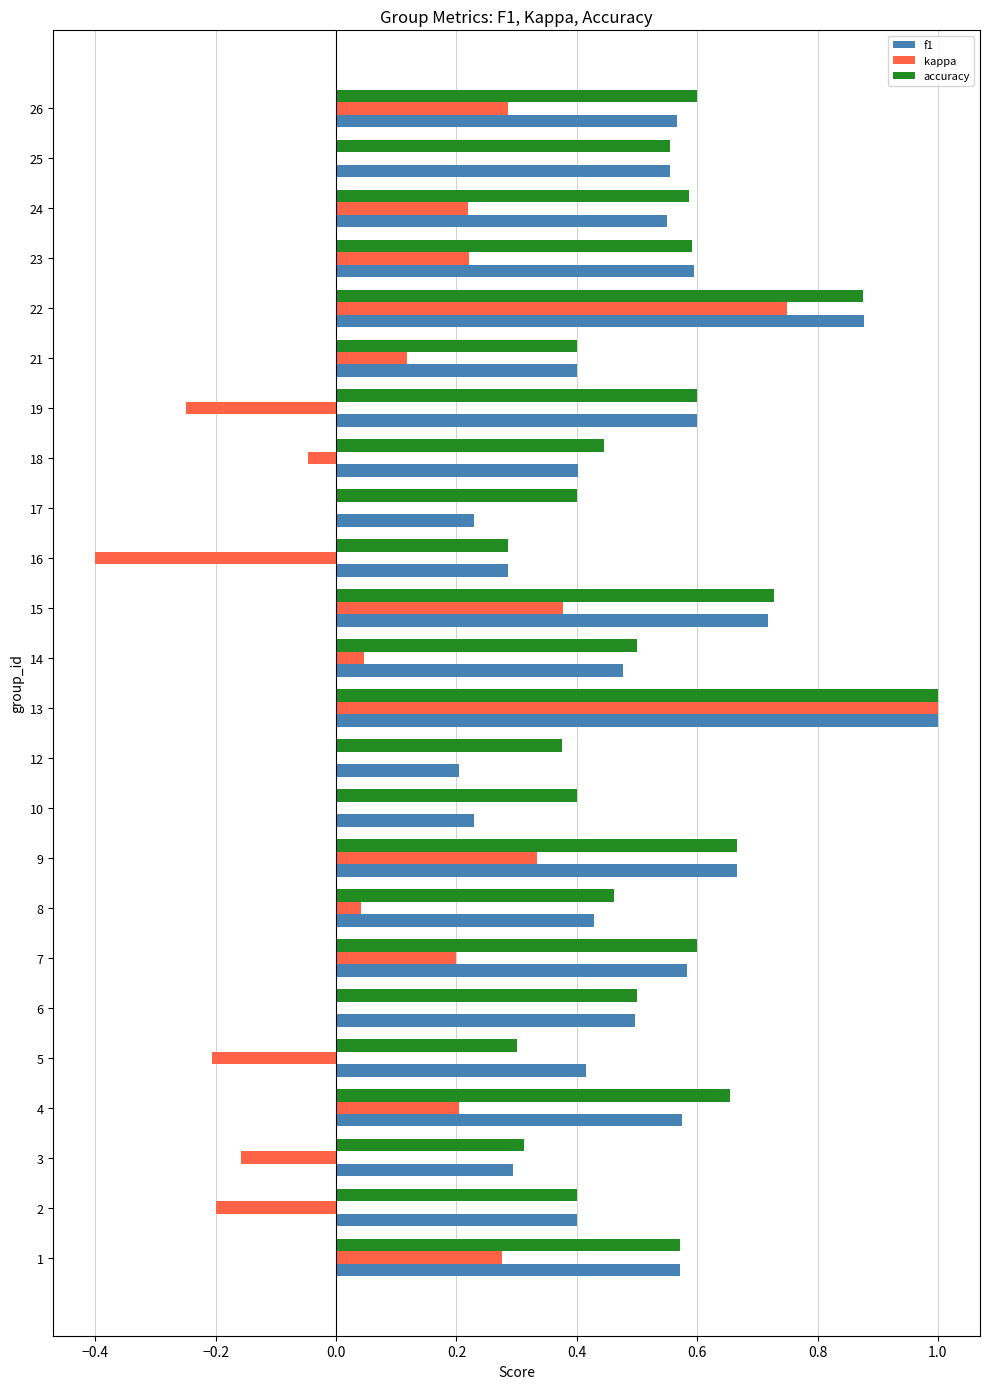

What is the total value across all series at 7?

1.4